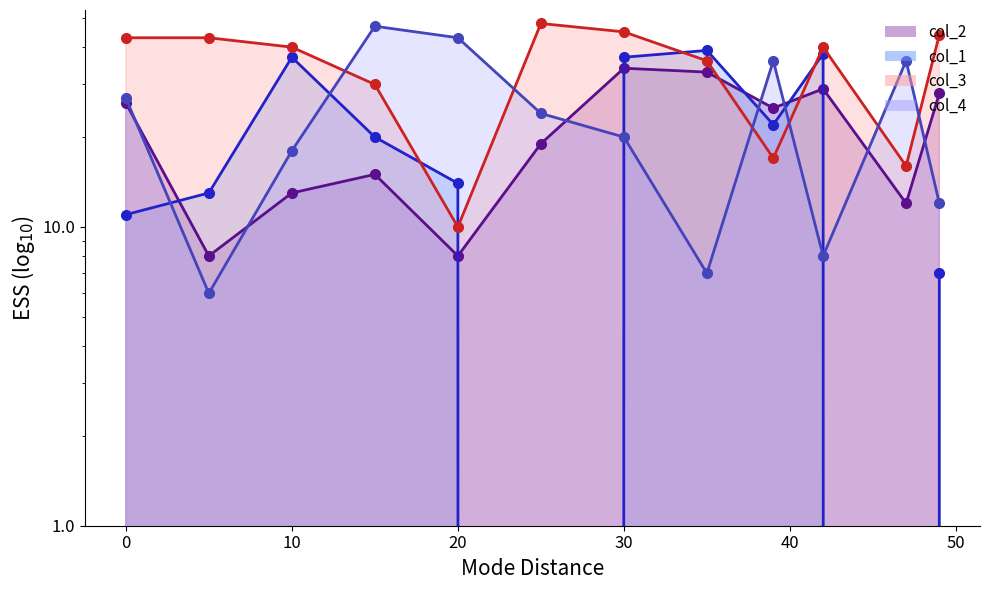

At which category is the sum across all series the highest?

30